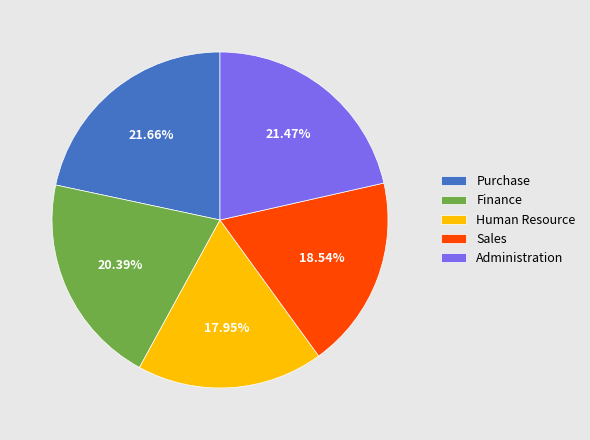

Is the sum of Finance and Human Resource greater than half?

No